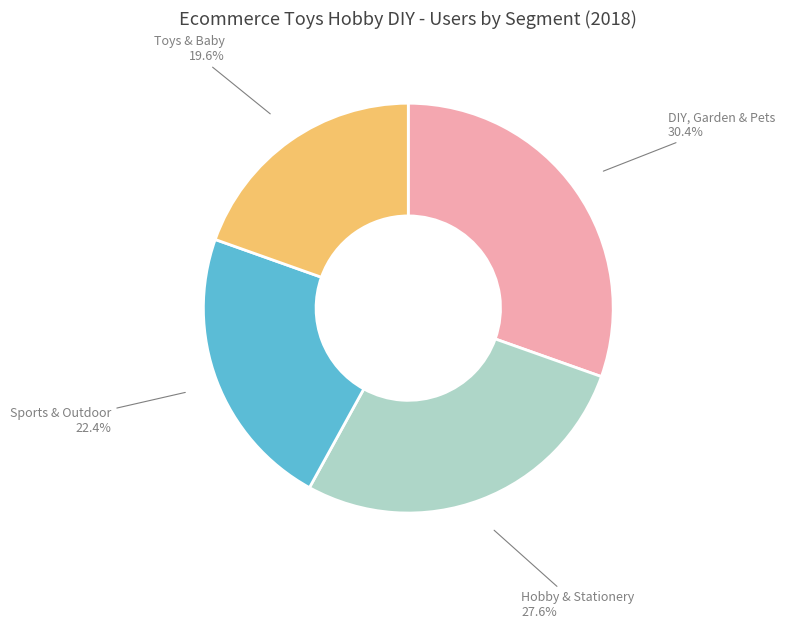

Is there any slice that represents more than half of the pie?

No